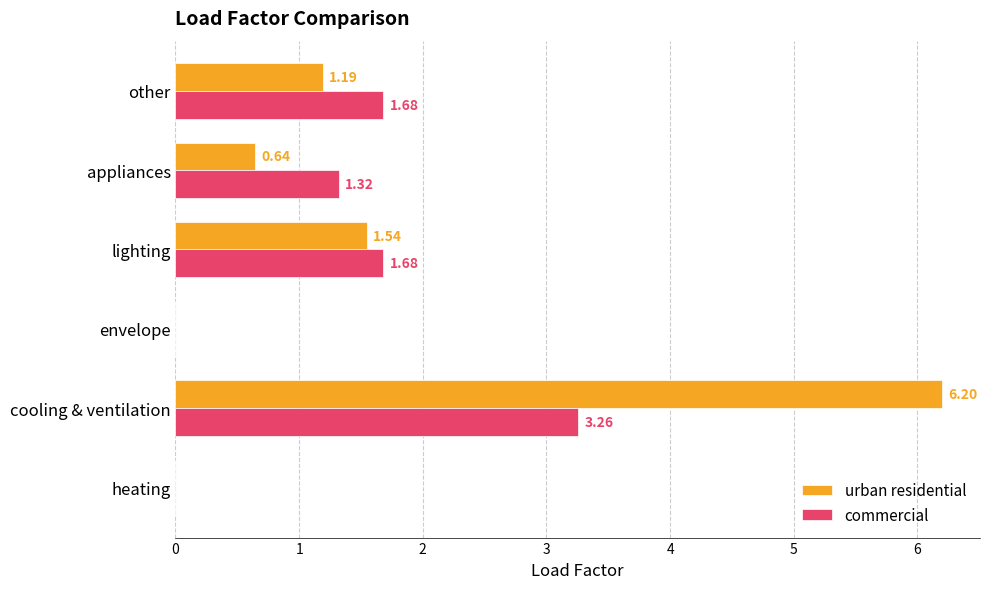

What is the maximum value shown in the chart?

6.2